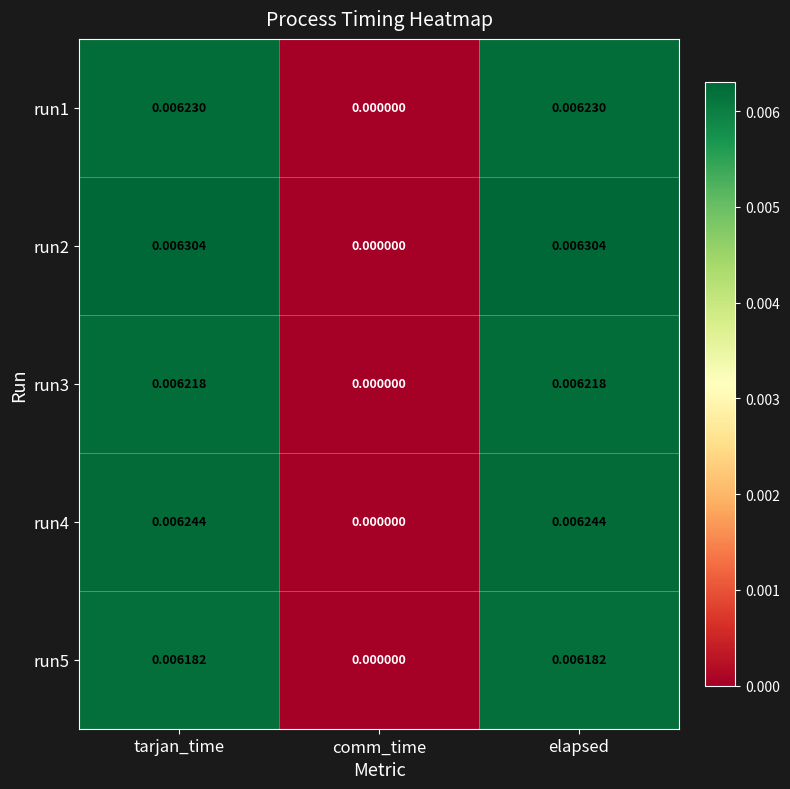

At which label does run3 reach its minimum?

comm_time